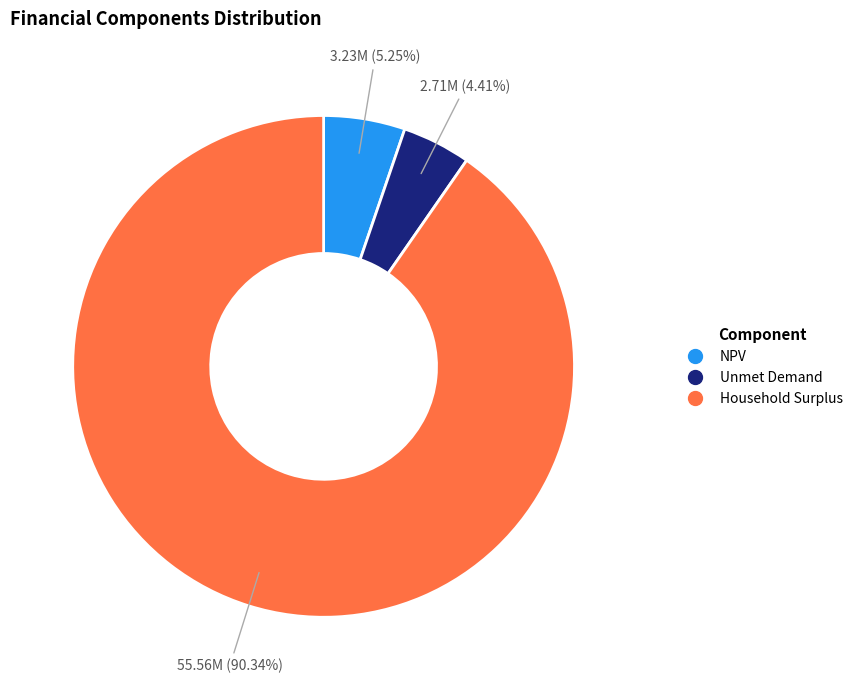

The Unmet Demand slice represents 11% of the pie. True or false?

False